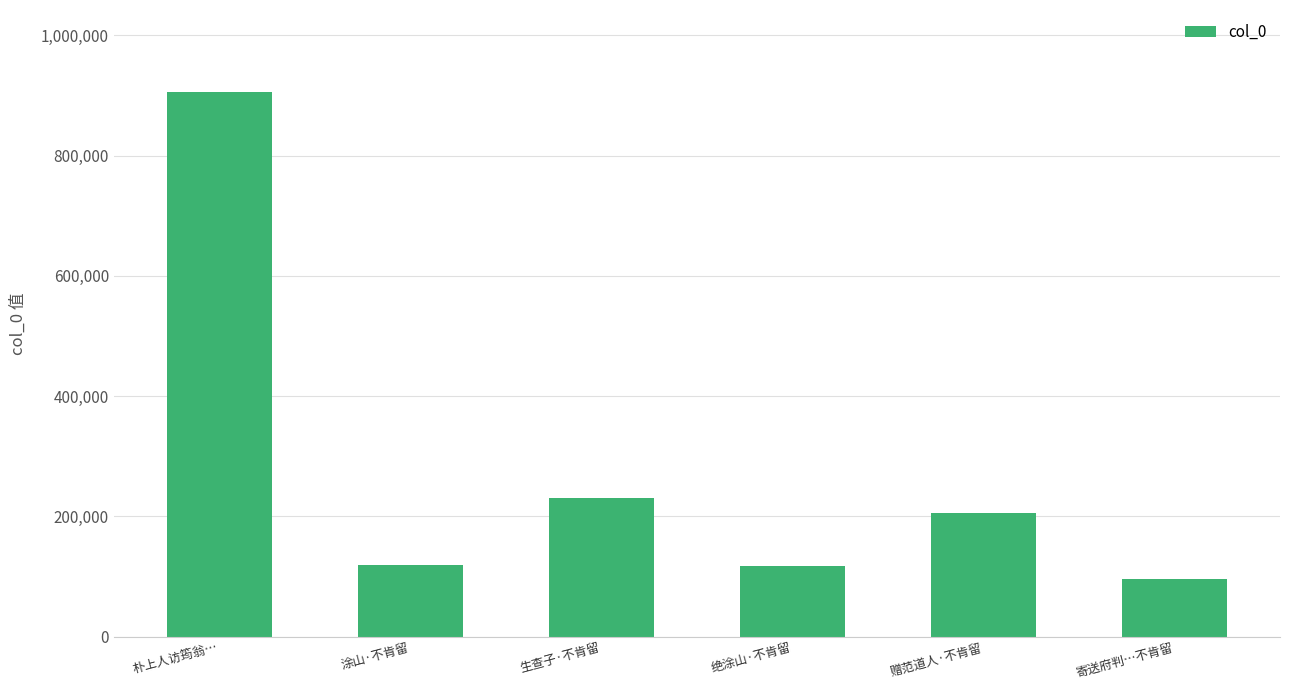

What is the sum of all values?

1674537